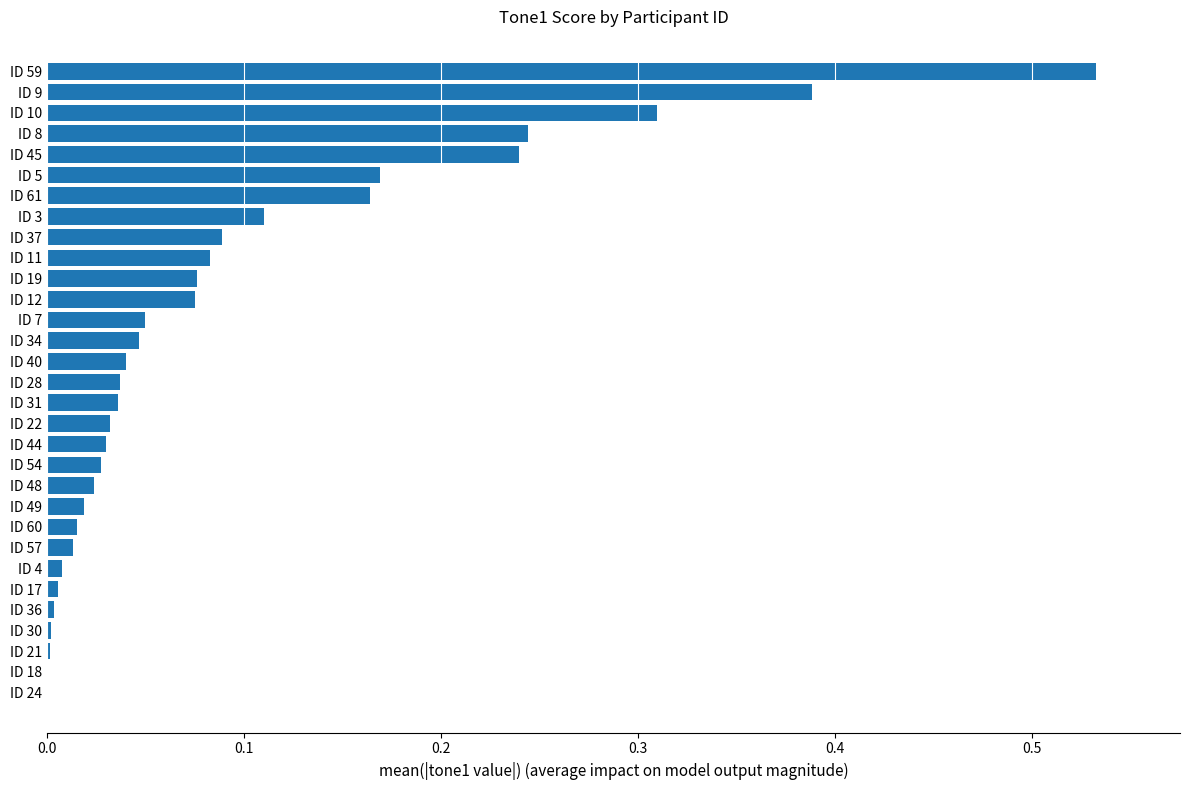

What is the change in value from ID 60 to ID 59?

+0.5